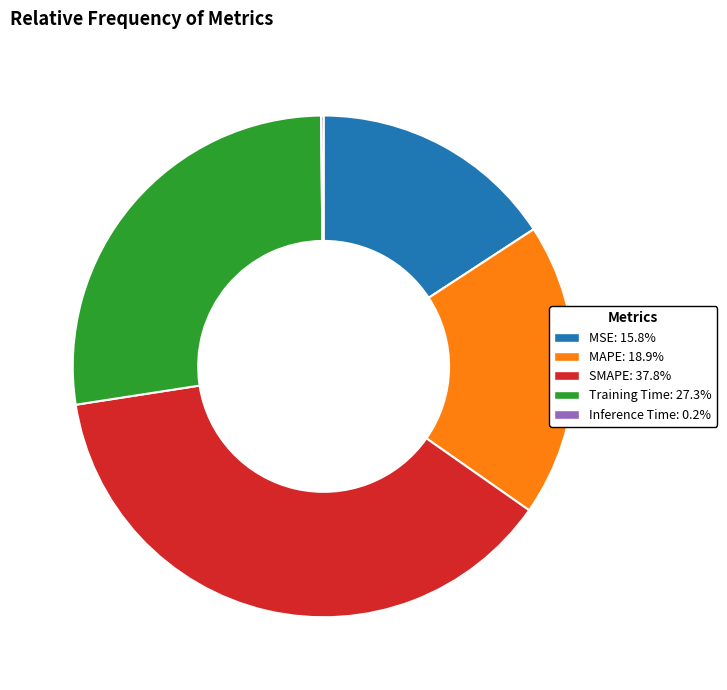

True or false: SMAPE accounts for 48% of the total.

False